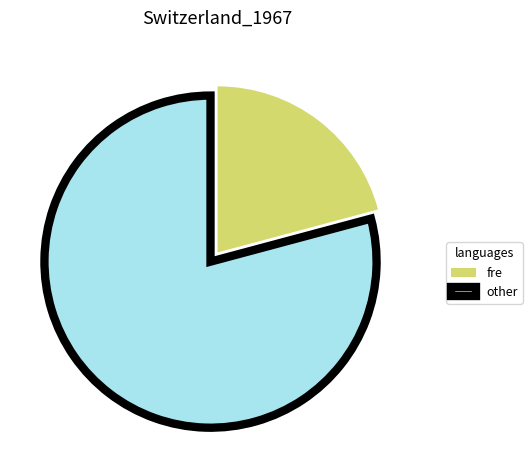

Combined, do fre and other account for over 50%?

Yes